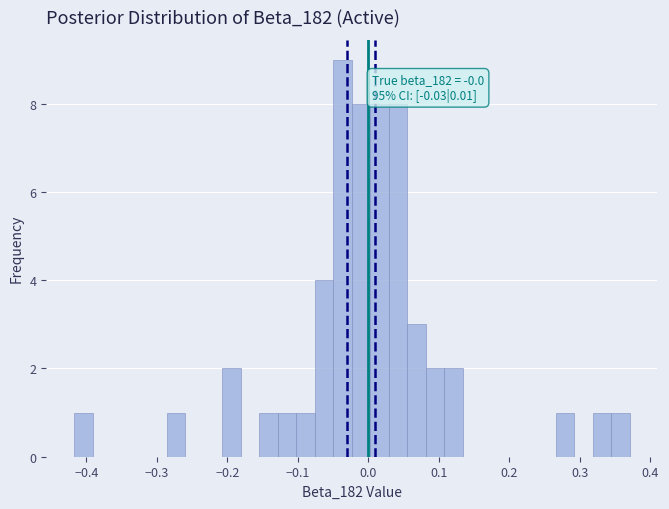

Around what value on the x-axis is the tallest bar? Give the approximate position of its centre, as read against the axis.

-0.04